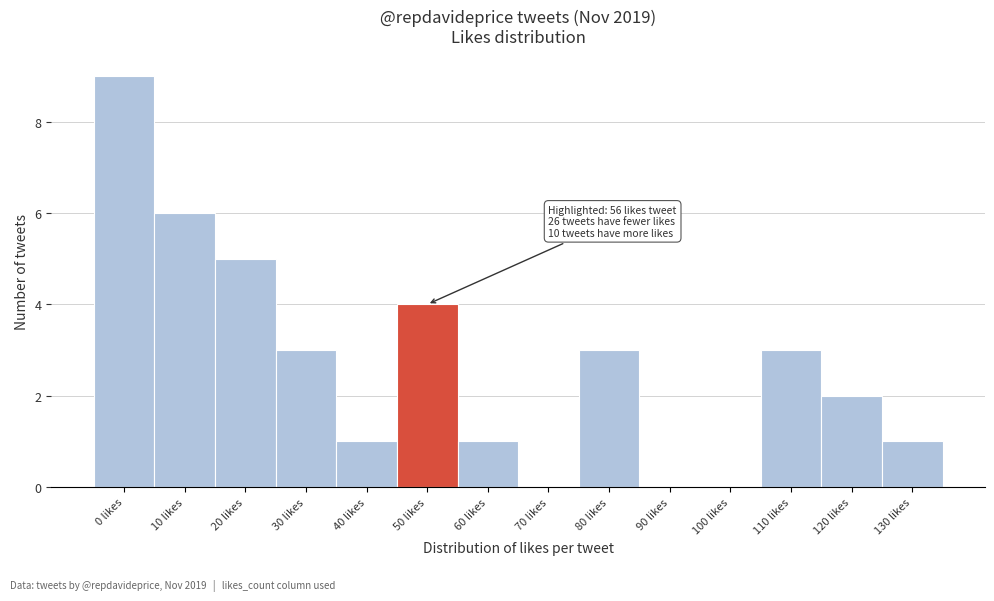

Reading left to right, list all the values displayed in this chart.

0 likes=9	10 likes=6	20 likes=5	30 likes=3	40 likes=1	50 likes=4	60 likes=1	70 likes=0	80 likes=3	90 likes=0	100 likes=0	110 likes=3	120 likes=2	130 likes=1